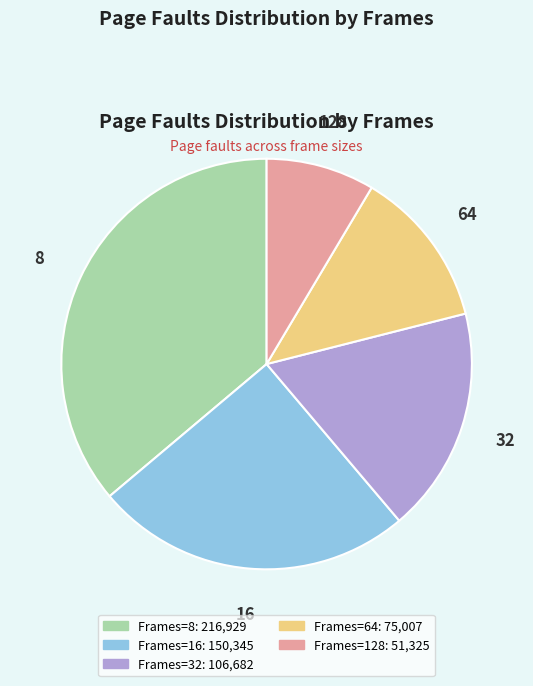

How many segments does this pie chart have?

5